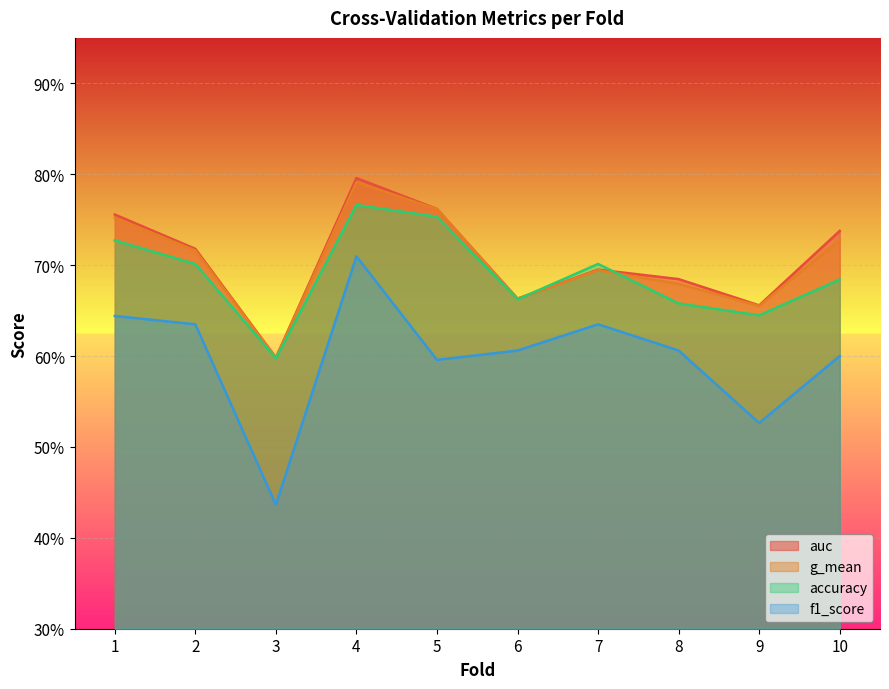

Is it true that accuracy equals 0.8 at 4?

True